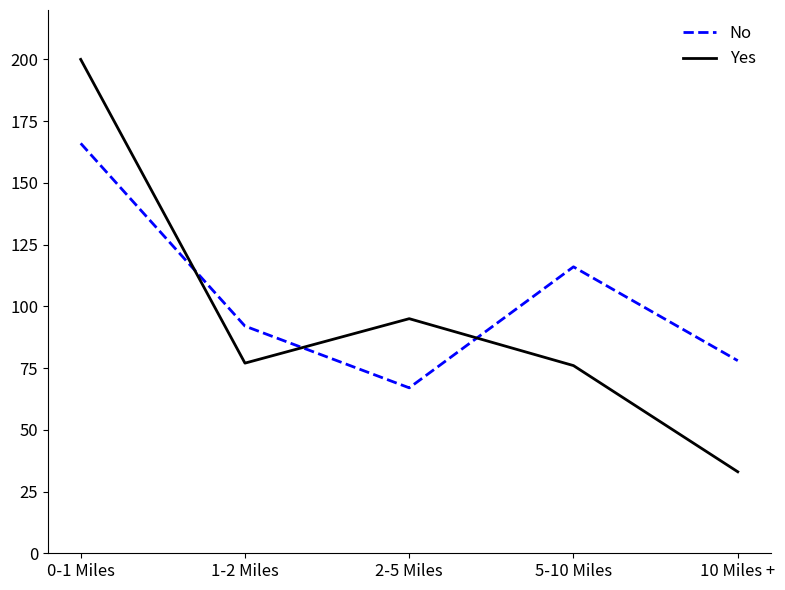

Which series has the widest spread of values?

Yes